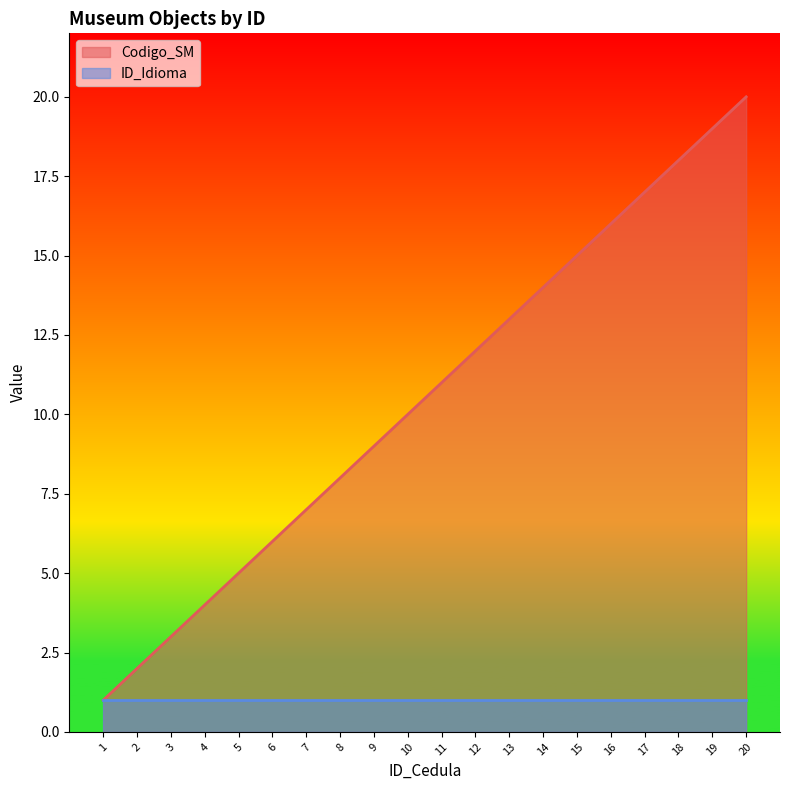

What is the sum of the values at 10 and 7?

17